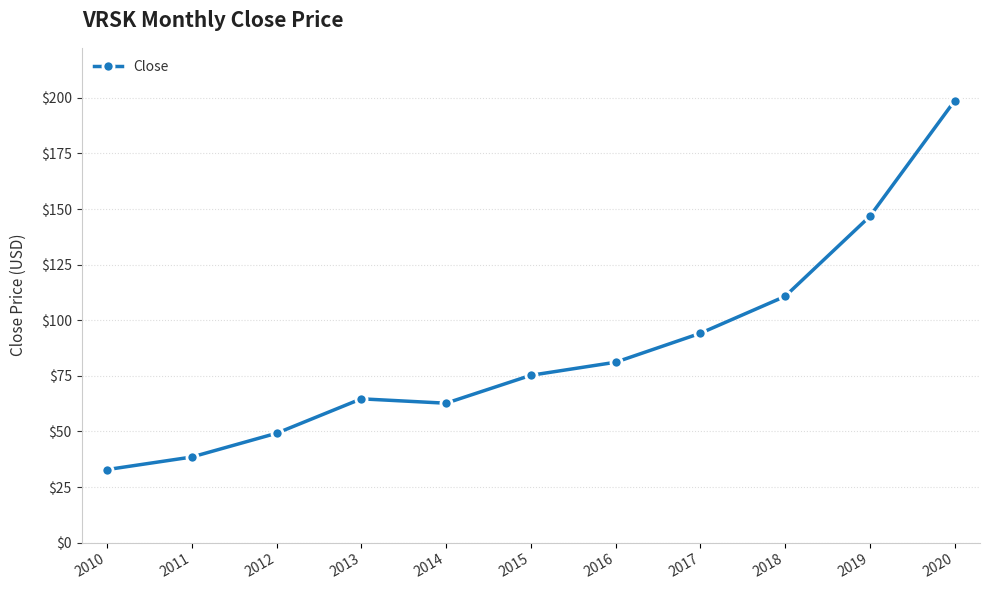

Reading left to right, extract all data points from this chart.

32.9	38.5	49.2	64.7	62.7	75.2	81.1	94.1	110.7	146.7	198.7